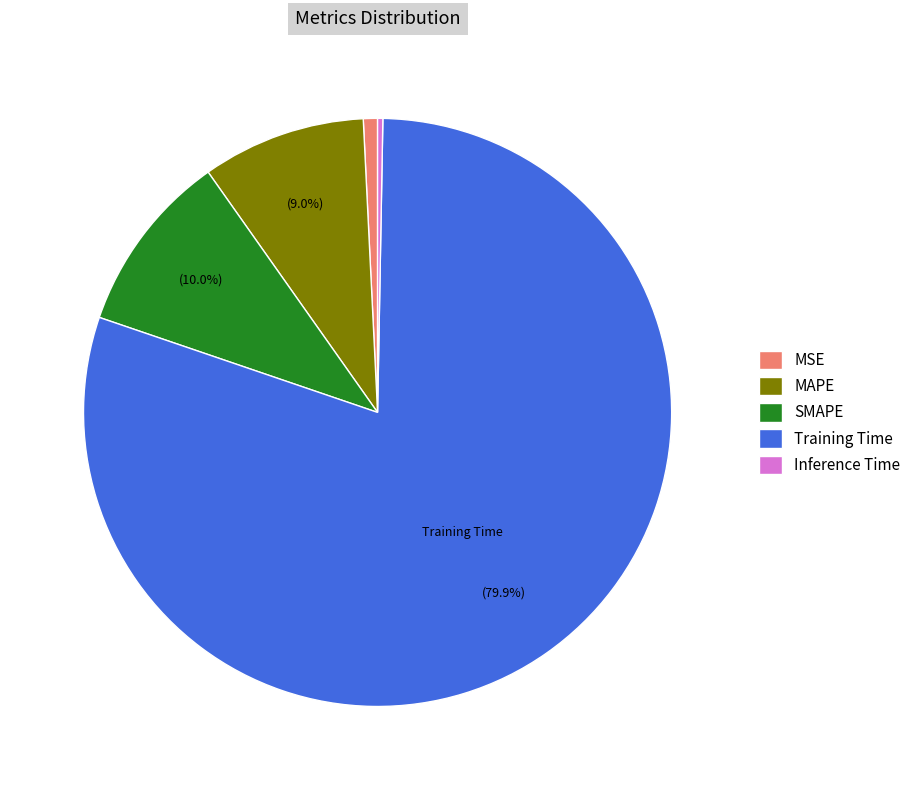

To the nearest percent, what is the combined percentage of SMAPE and Inference Time?

10%